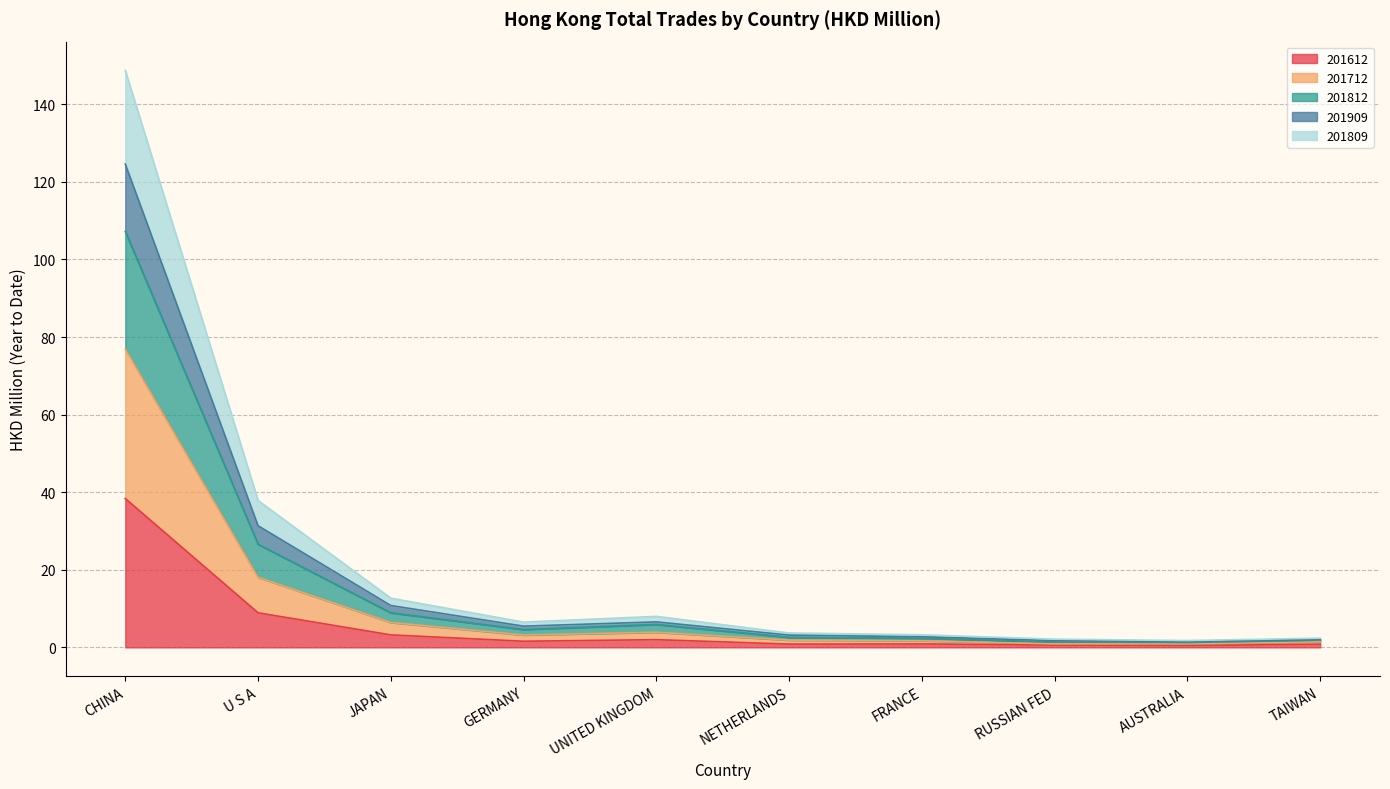

The 201612 series shows 1.2 at UNITED KINGDOM. True or false?

False